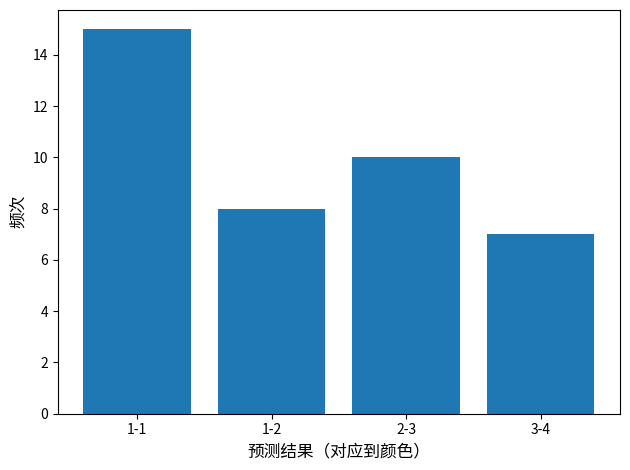

Reading left to right, list all the values displayed in this chart.

15	8	10	7